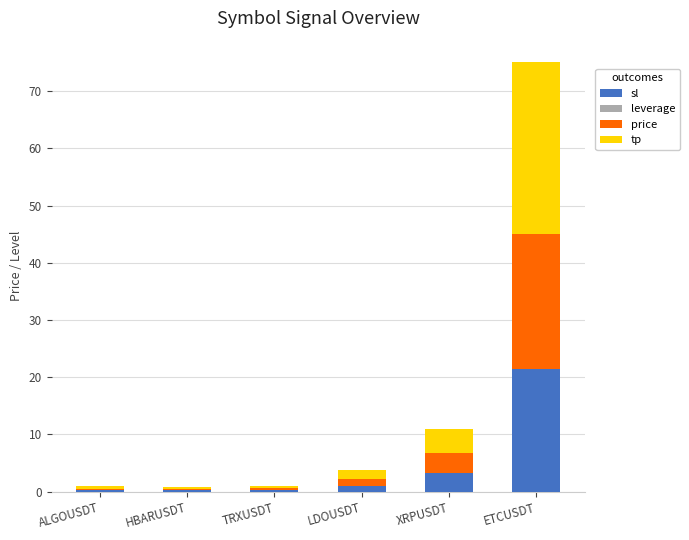

The value of sl at XRPUSDT is 3.2. True or false?

True